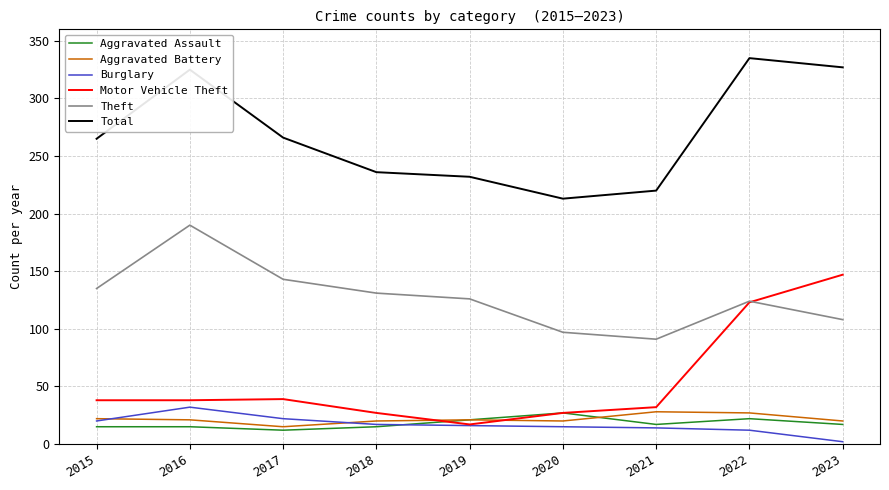

At how many categories does at least one series exceed 247?

5